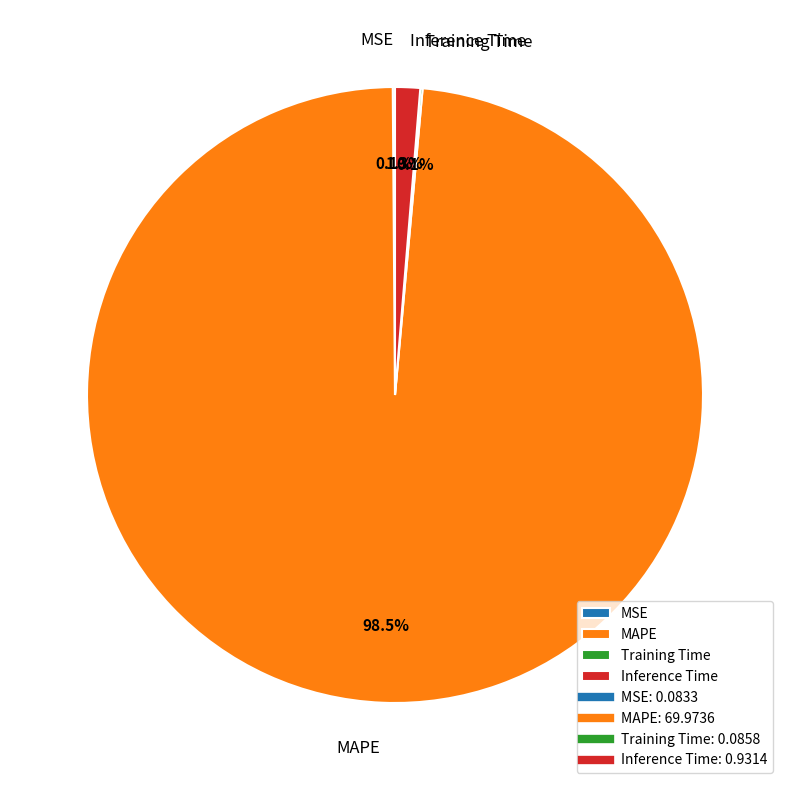

Is there a majority slice in this chart?

Yes